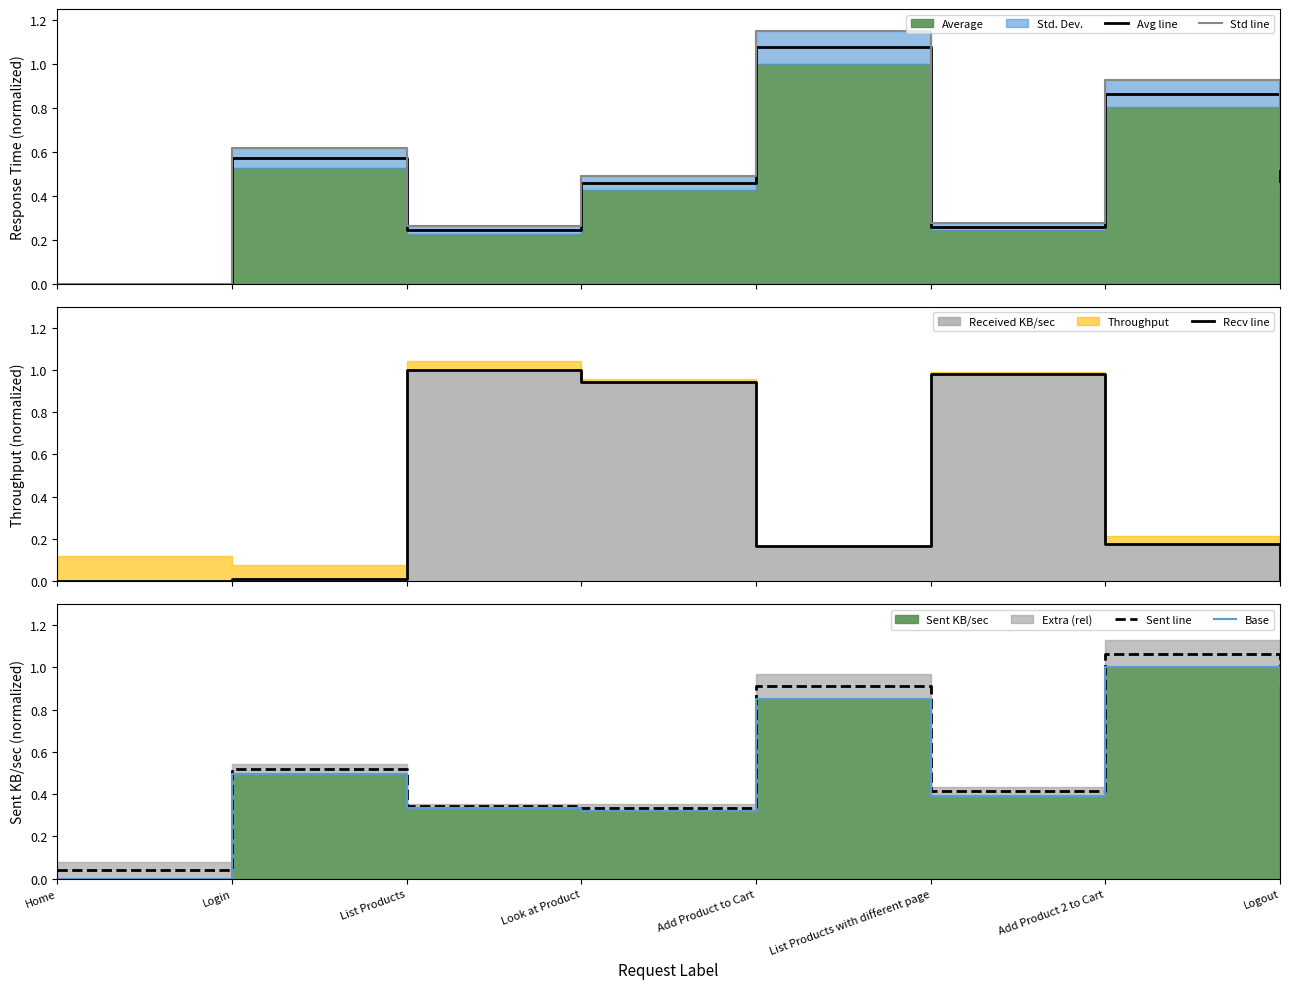

At which label does Std line reach its peak?

Add Product to Cart